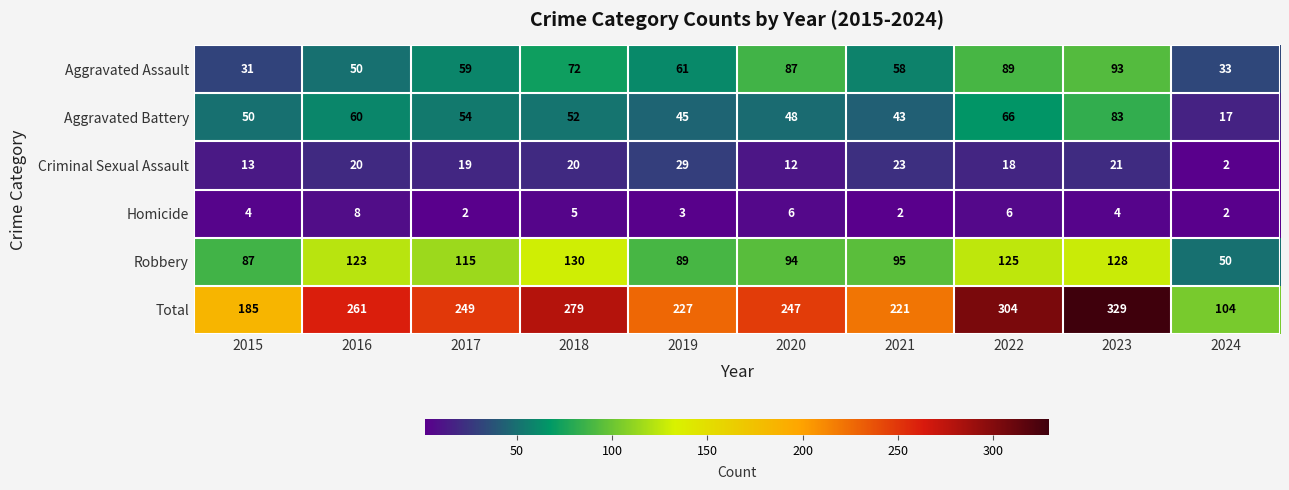

Which series changed the most between 2018 and 2022?

Total